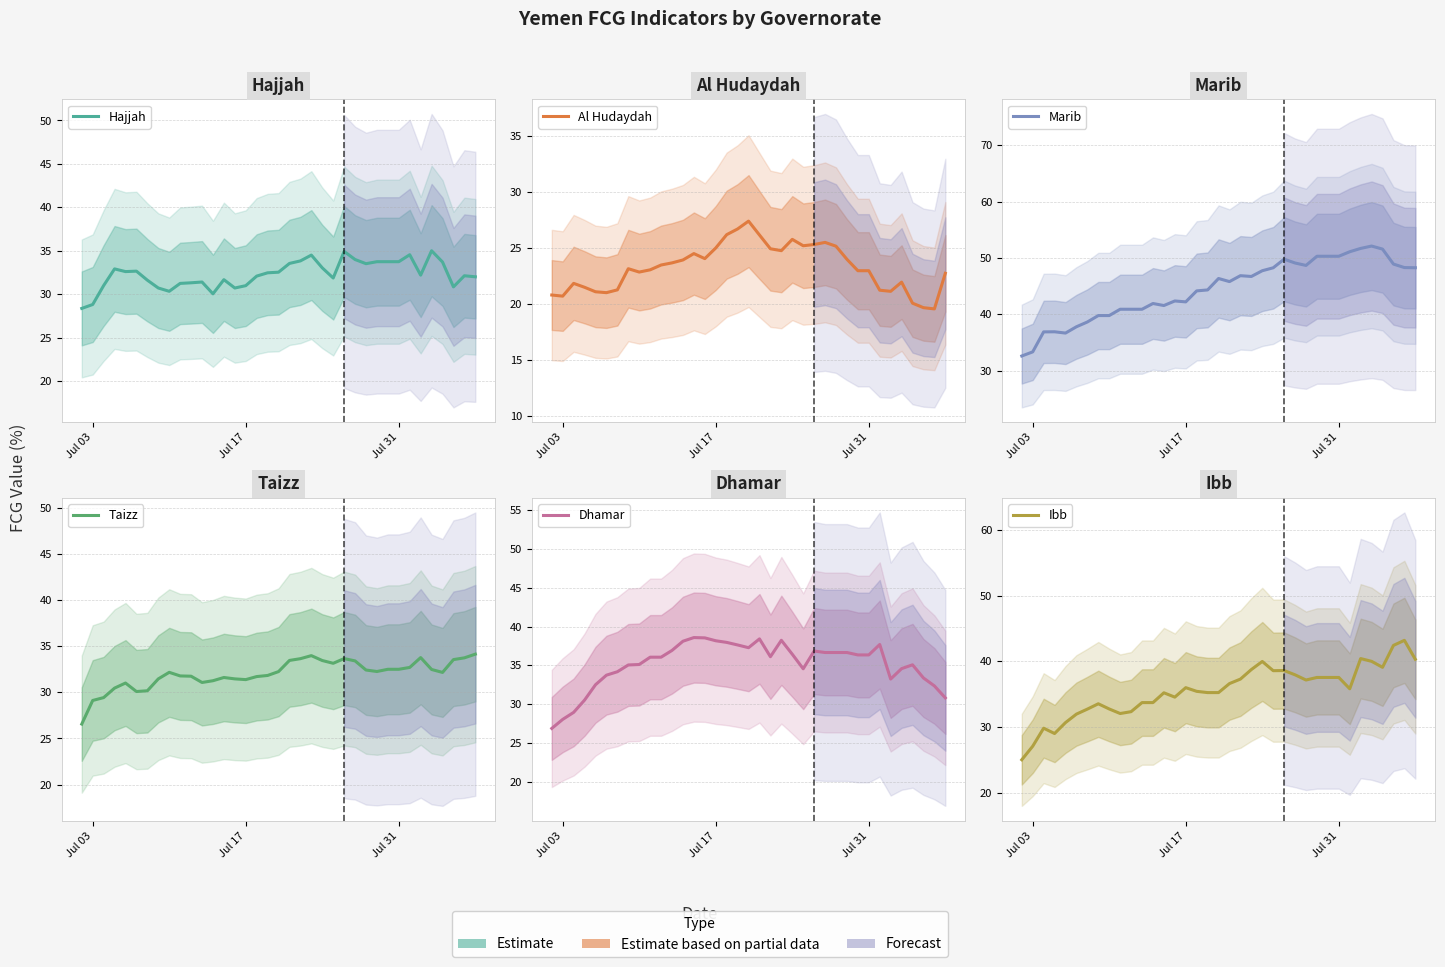

Is it true that Ibb equals 19.3 at 32?

False